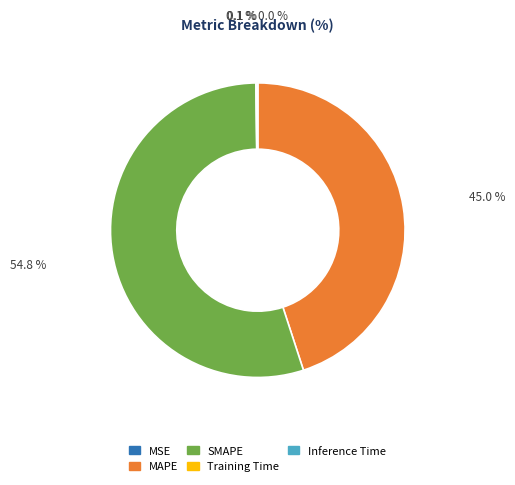

Between MAPE and SMAPE, which is larger?

SMAPE